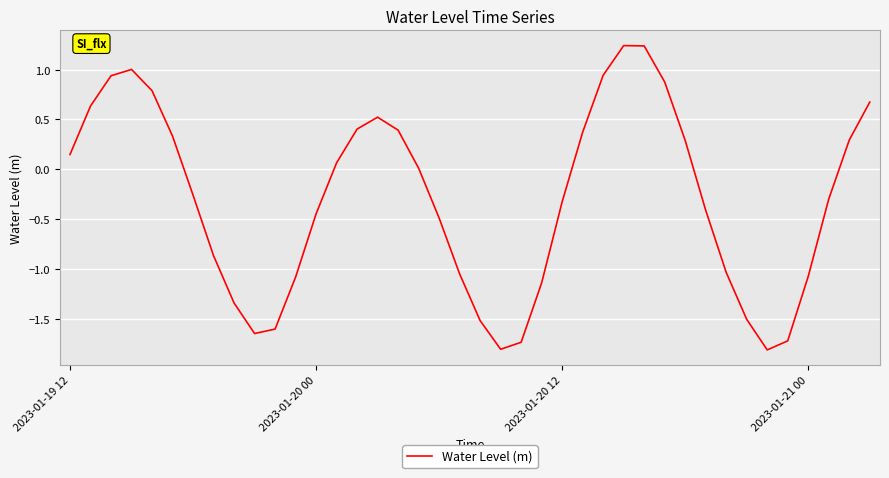

What is the difference between the maximum and minimum values?

3.1